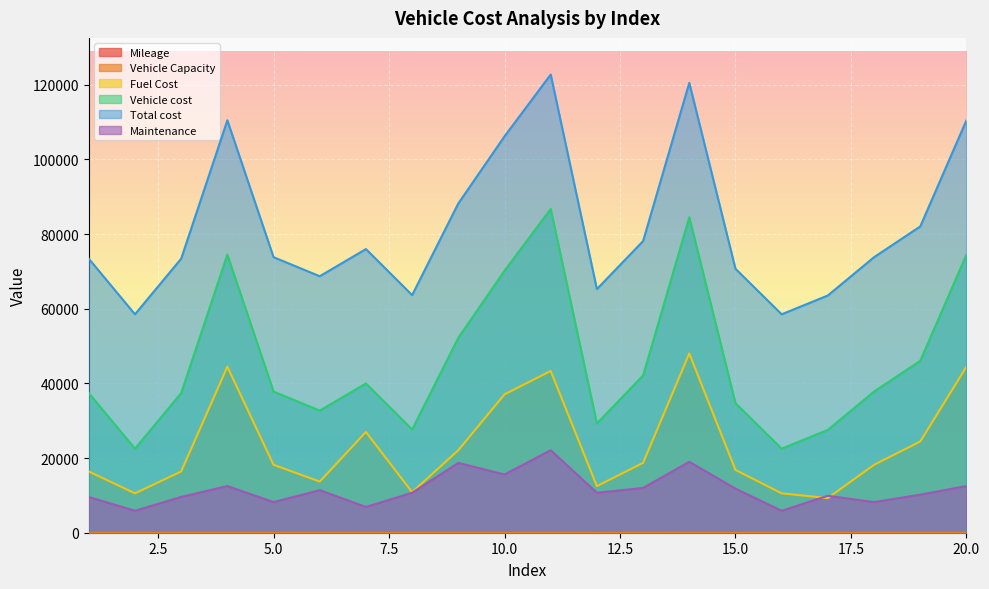

Which label corresponds to the largest value in the chart?

11